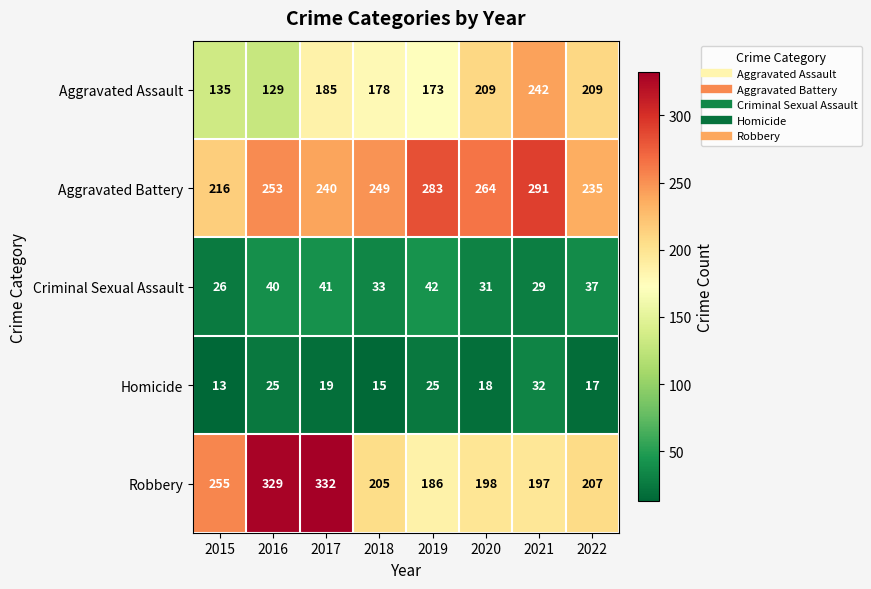

Where is Robbery nearest to the value 259?

2015